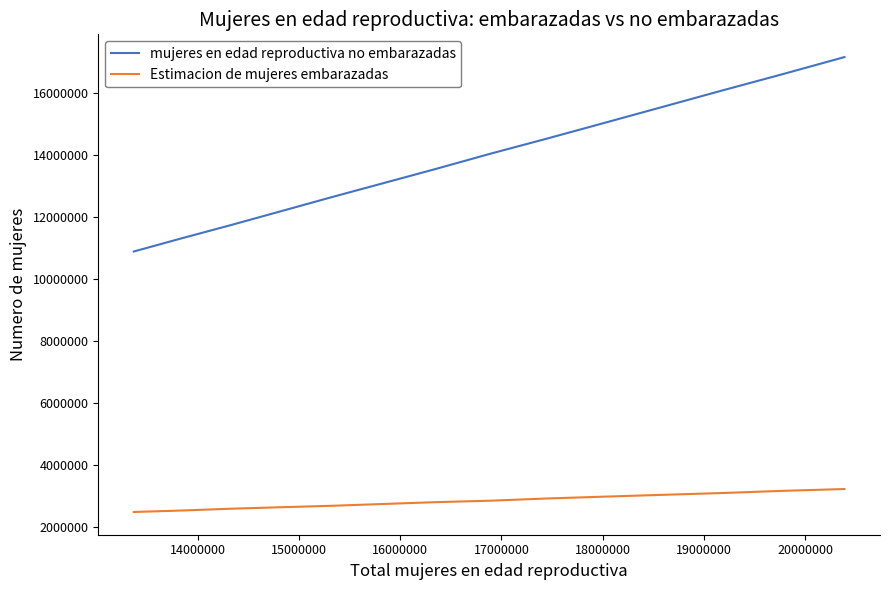

What is the maximum value for mujeres en edad reproductiva no embarazadas?

17165139.1